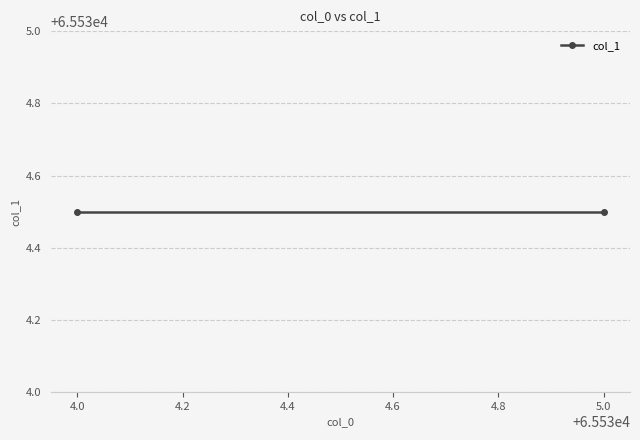

Which has a higher value, 65534 or 65534?

65534